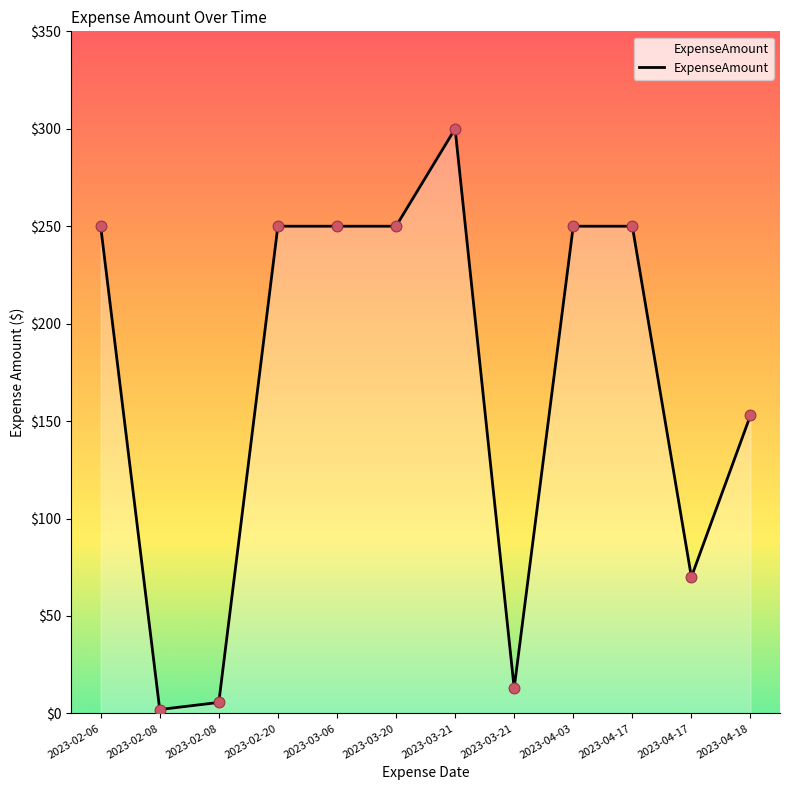

Which has a higher value, 2023-04-18 or 2023-03-20?

2023-03-20